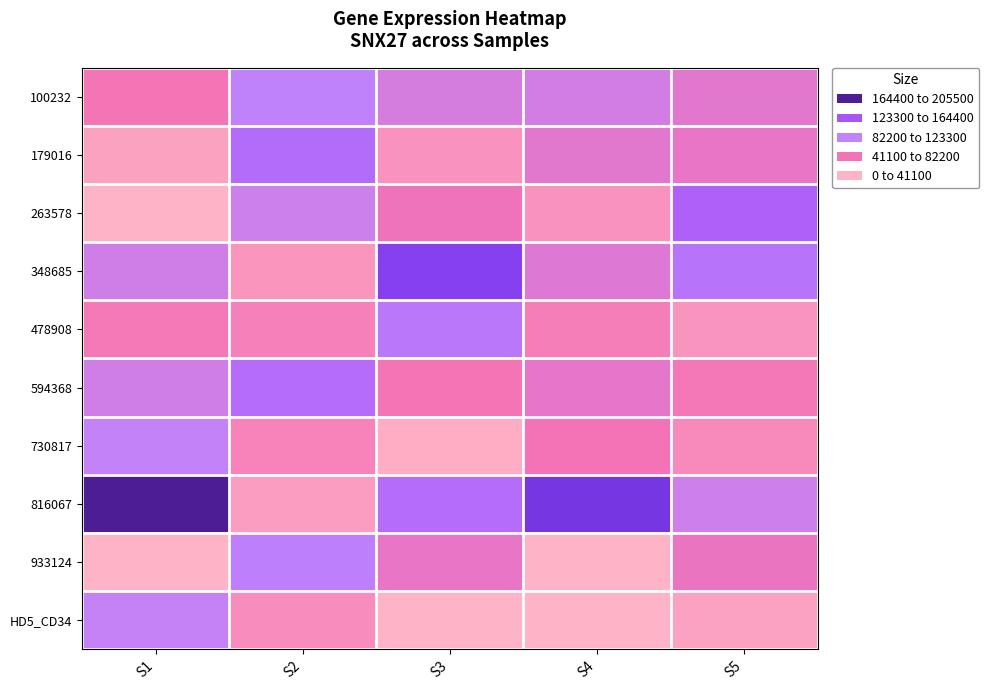

What is the total value across all series at S3?

573814